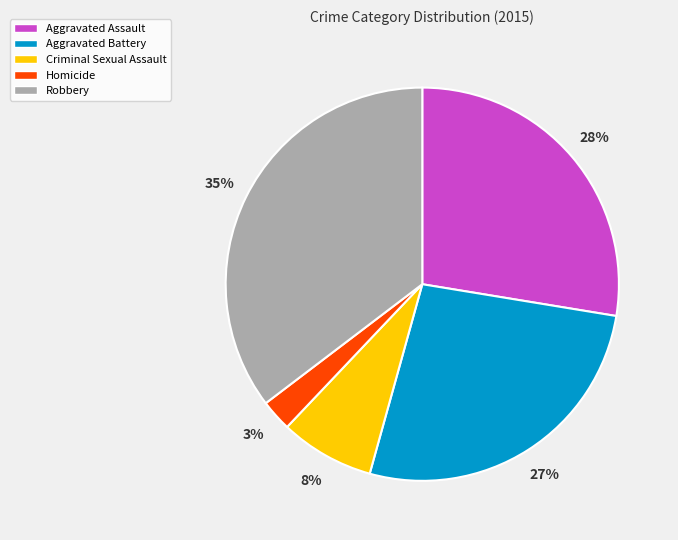

How many slices are in this pie chart?

5